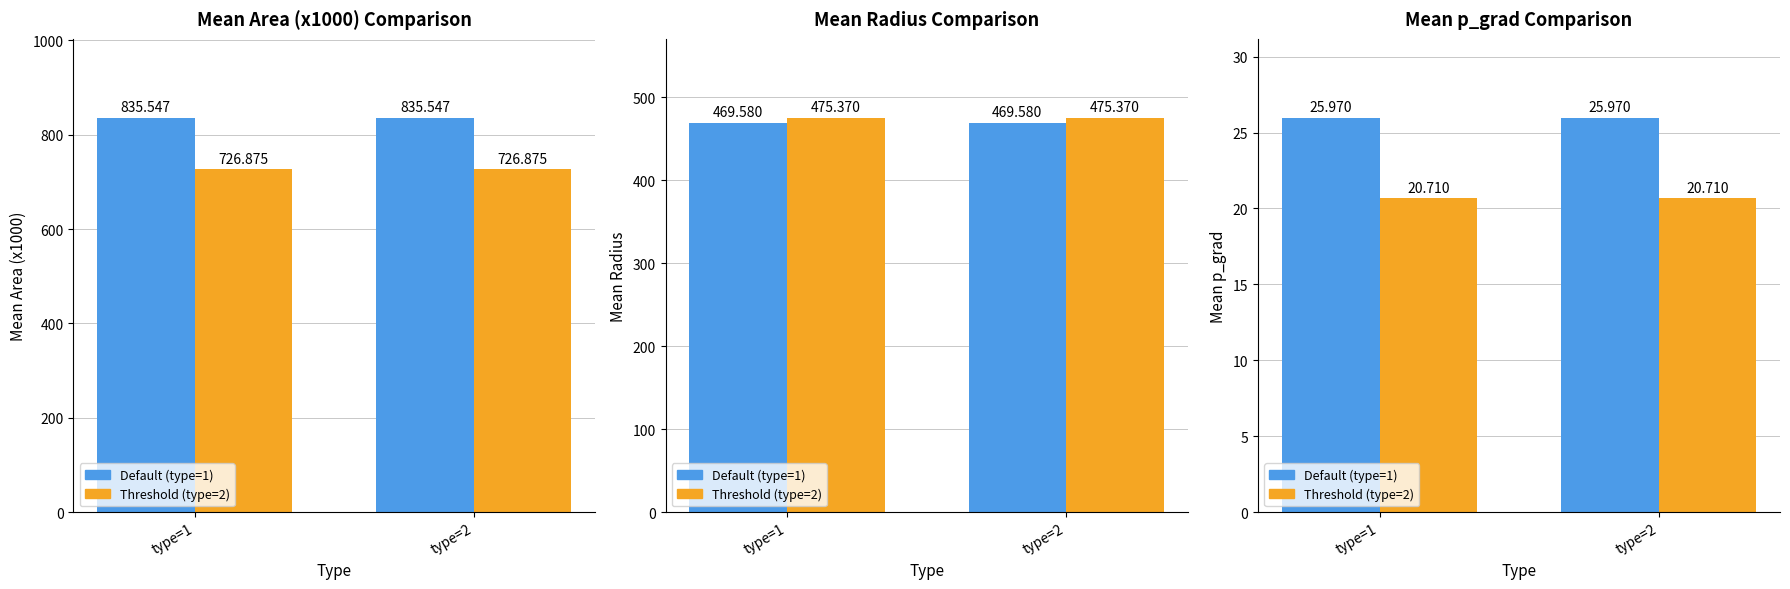

What is the total value across all series at type=2?

46.7